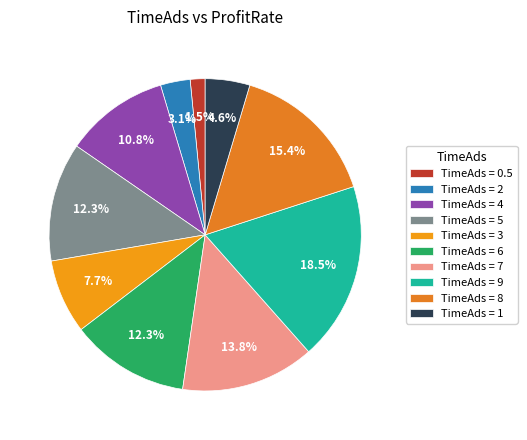

How many segments does this pie chart have?

10